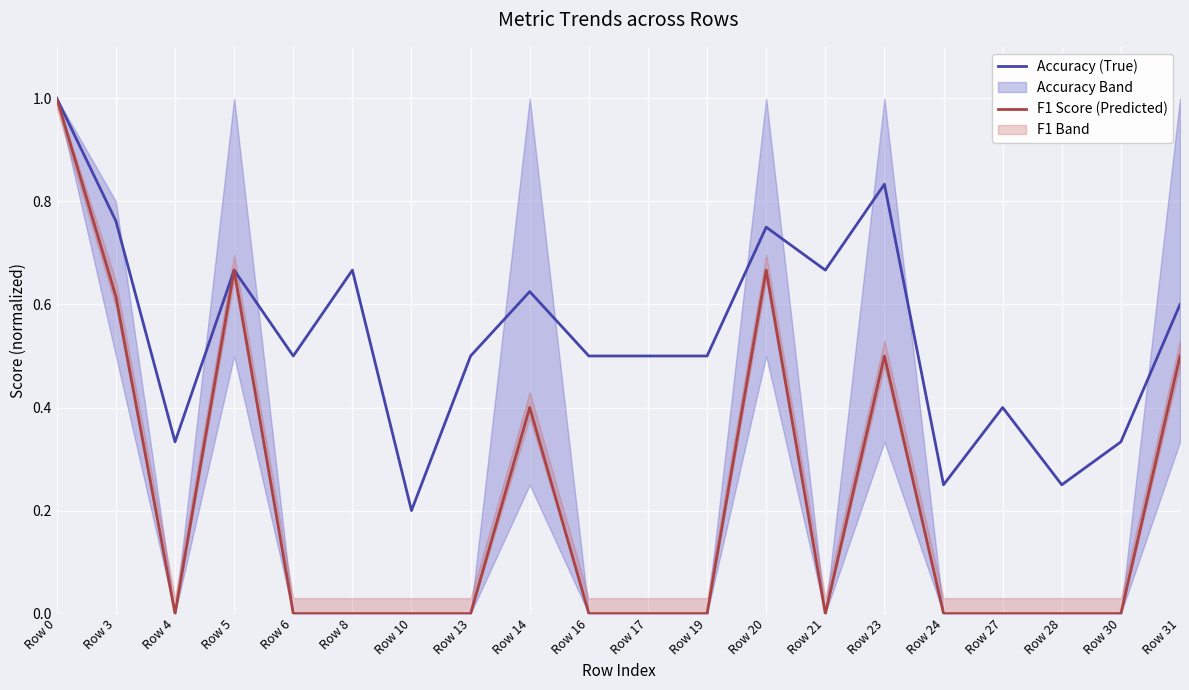

How many data points does each series have?

20